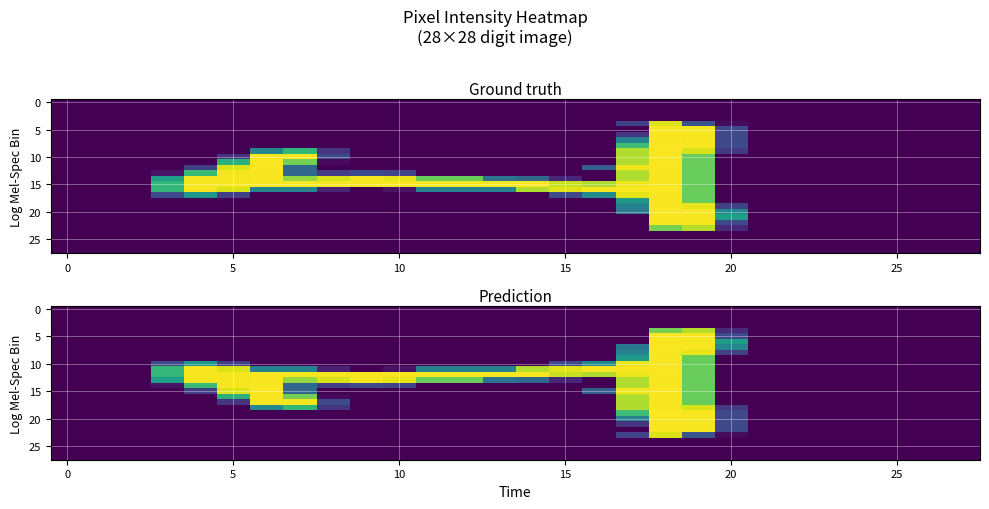

Between 14 and 13, which is larger?

14